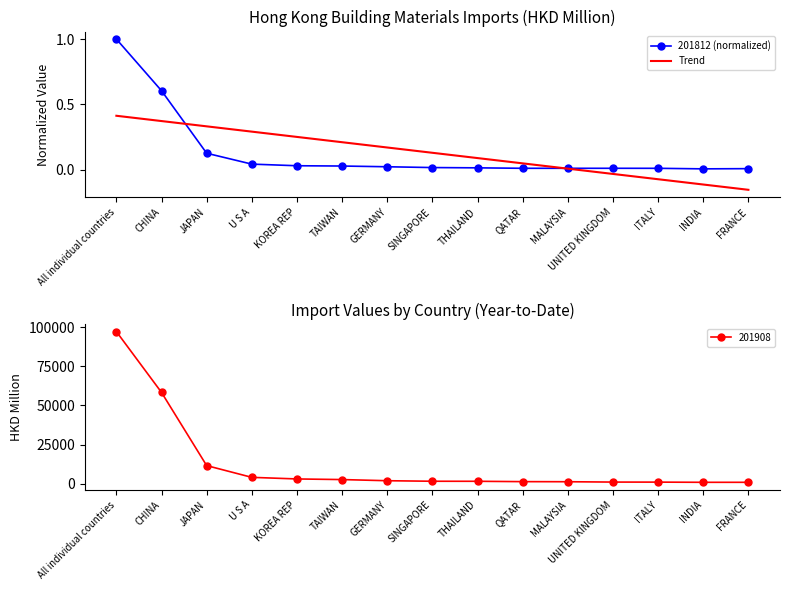

What position from the left is TAIWAN?

6